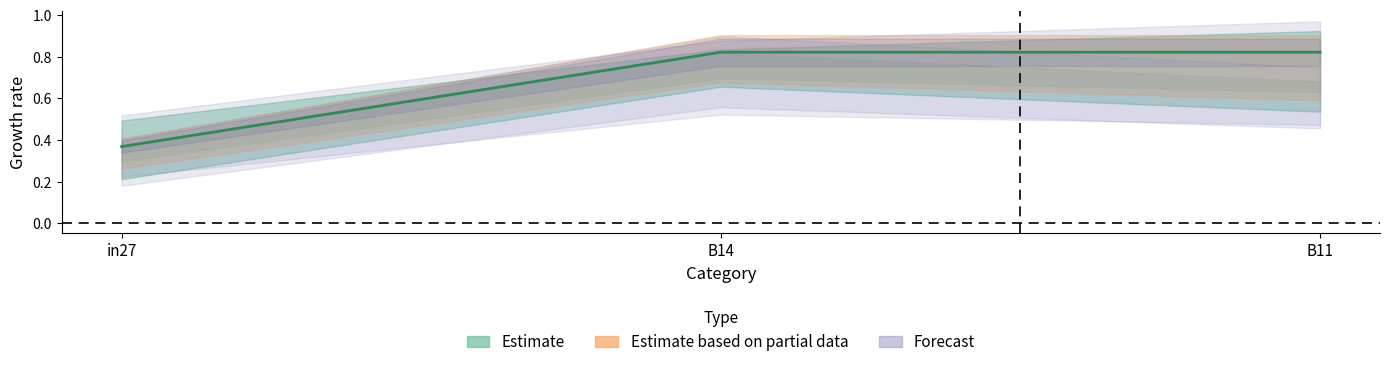

At which category is the sum across all series the highest?

B14